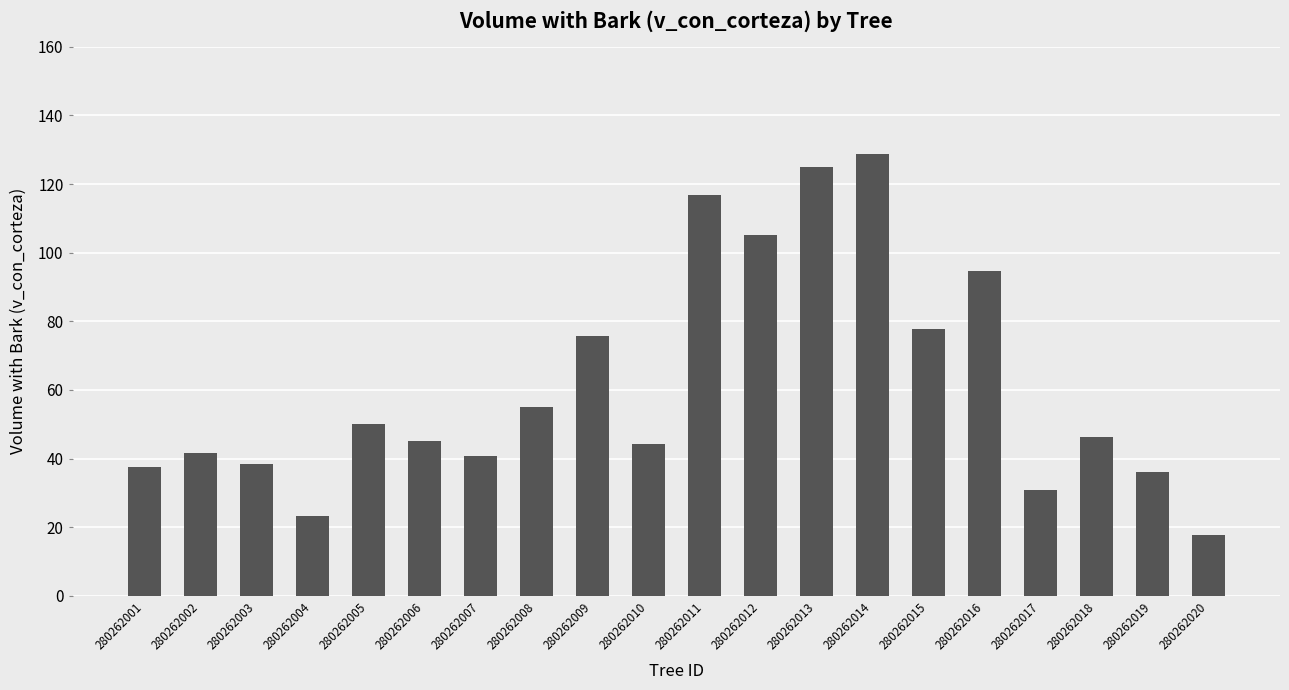

Between 280262015 and 280262012, which is larger?

280262012